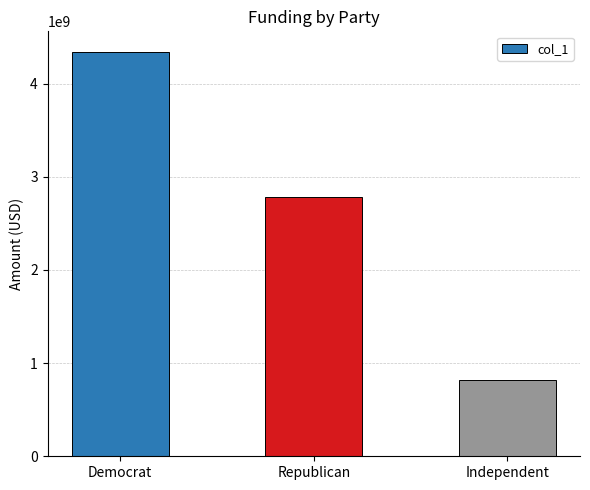

Between Democrat and Republican, which is larger?

Democrat